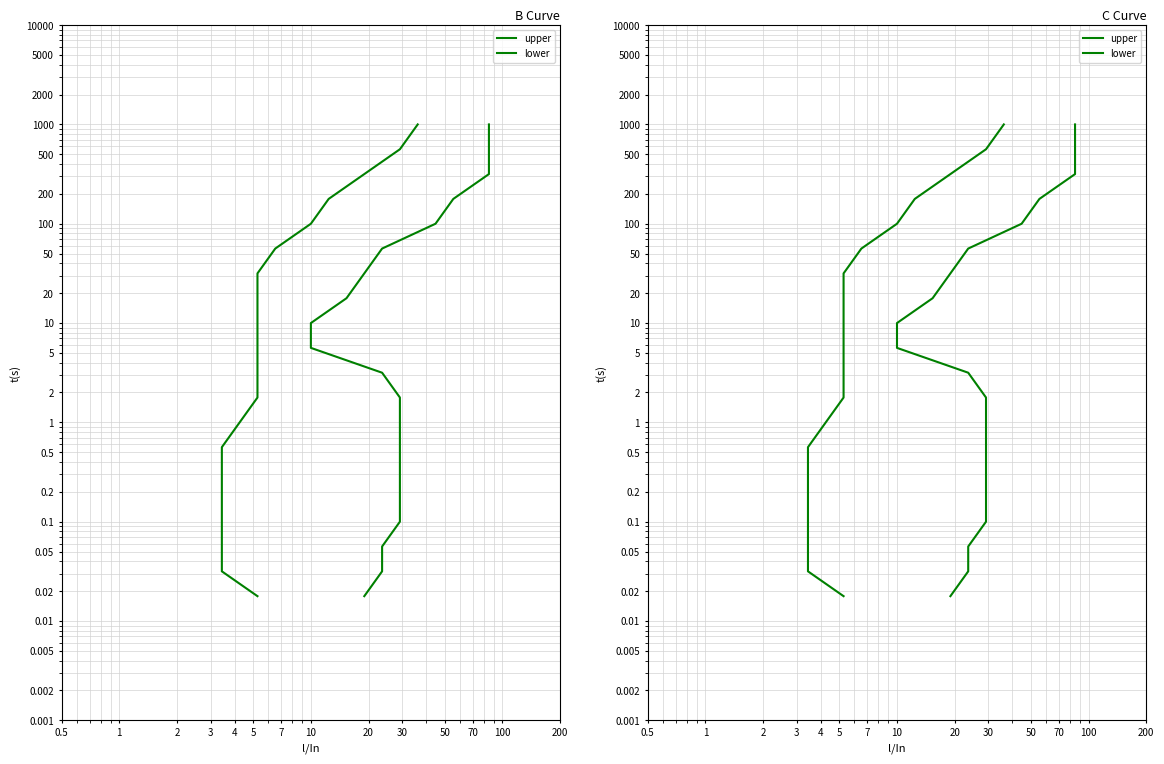

How many lines are shown in the chart?

2